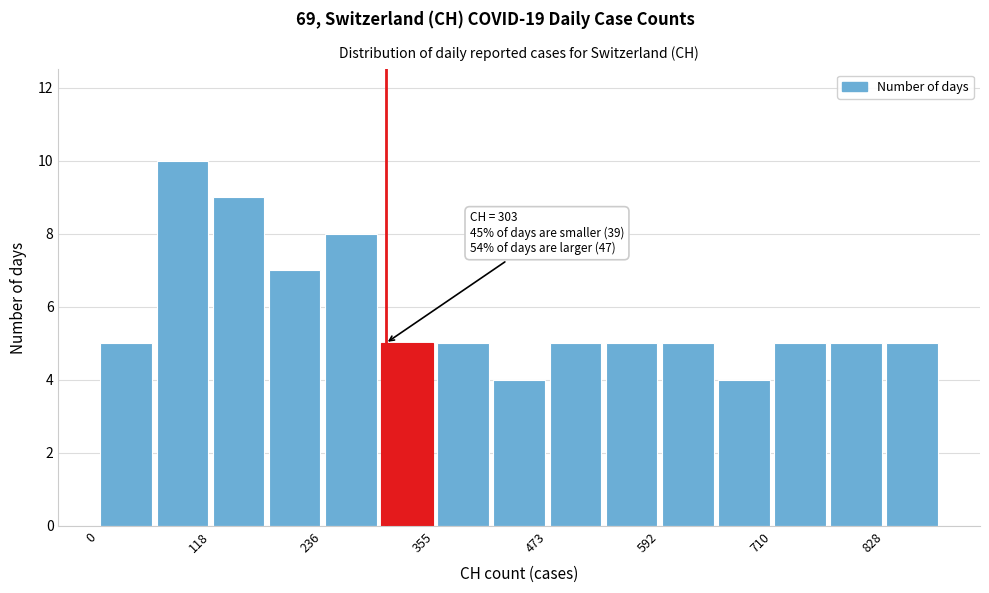

Read against the x-axis, roughly where is the centre of the tallest bar?

80